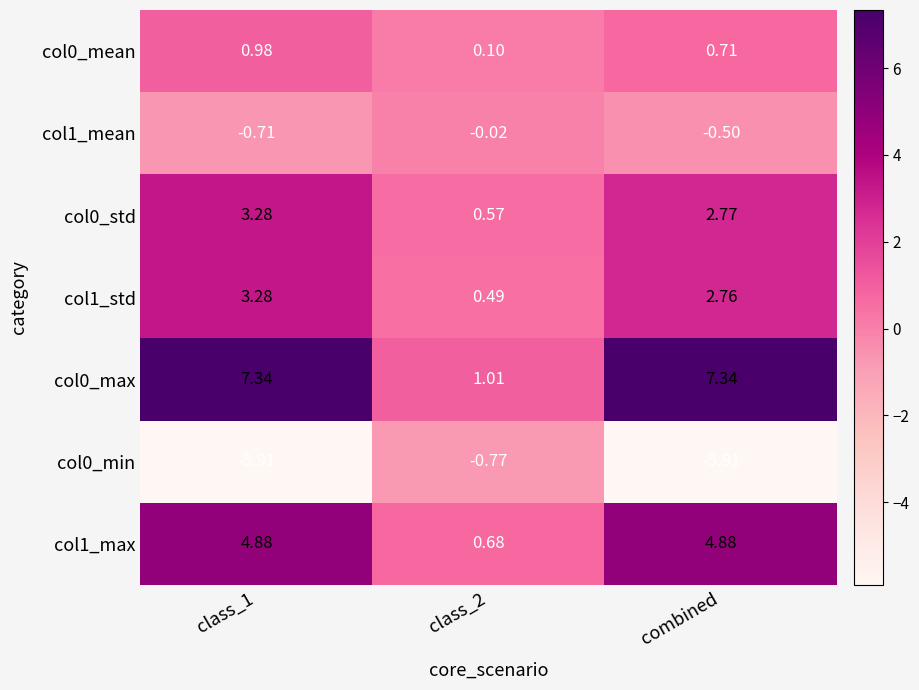

Is the value of col1_std at combined greater than the value of col0_std at class_2?

Yes